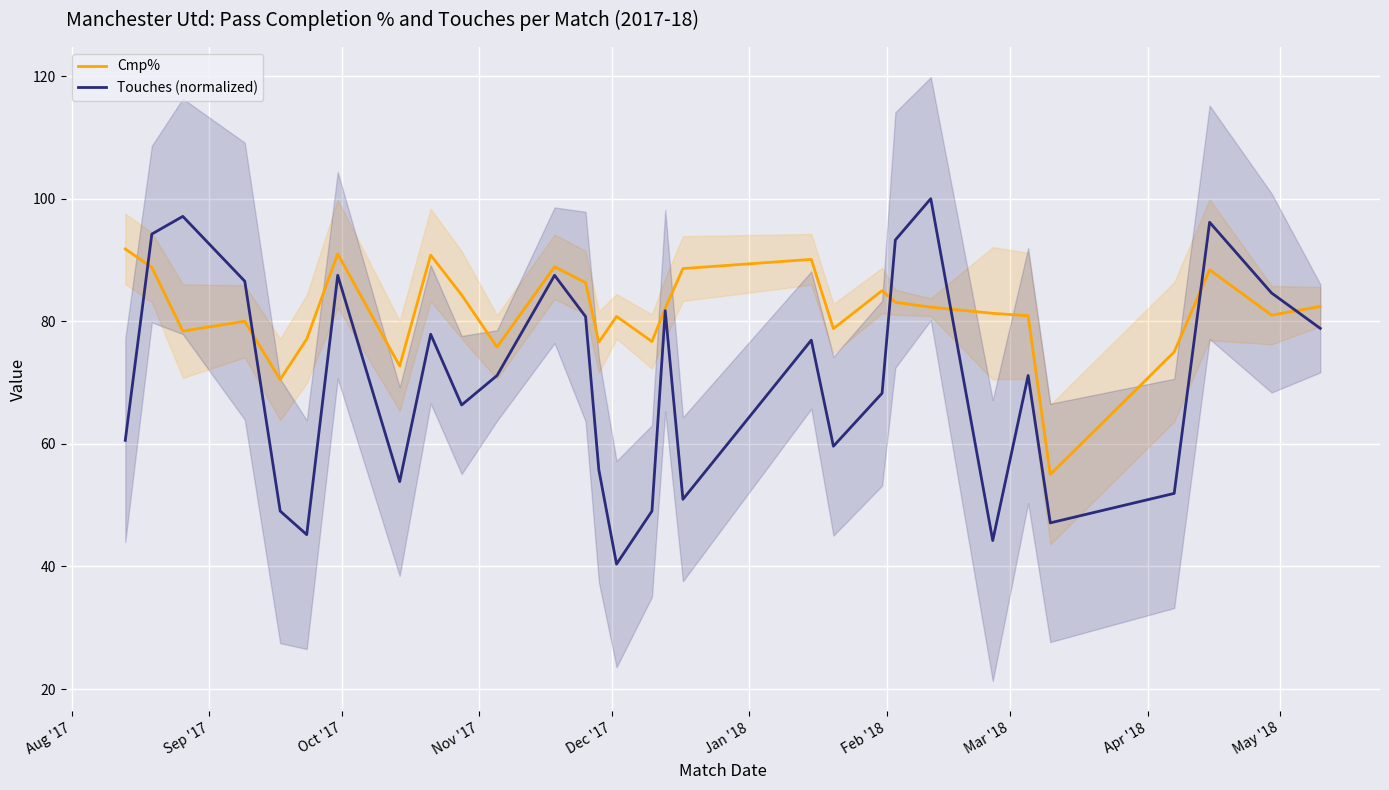

What is the minimum value for Touches (normalized)?

40.4